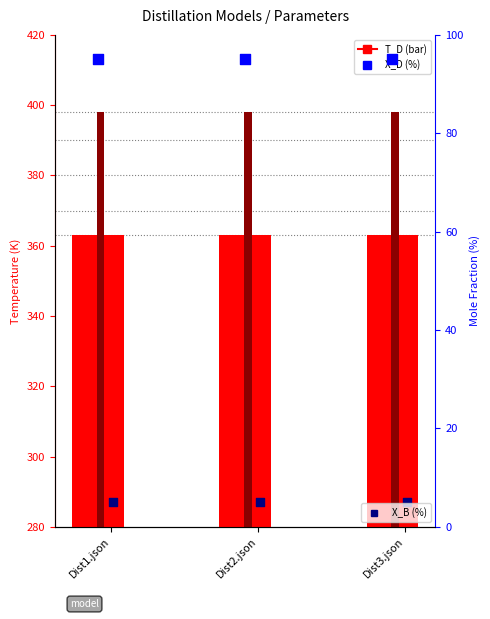

Which series has the largest total across all categories?

T_B